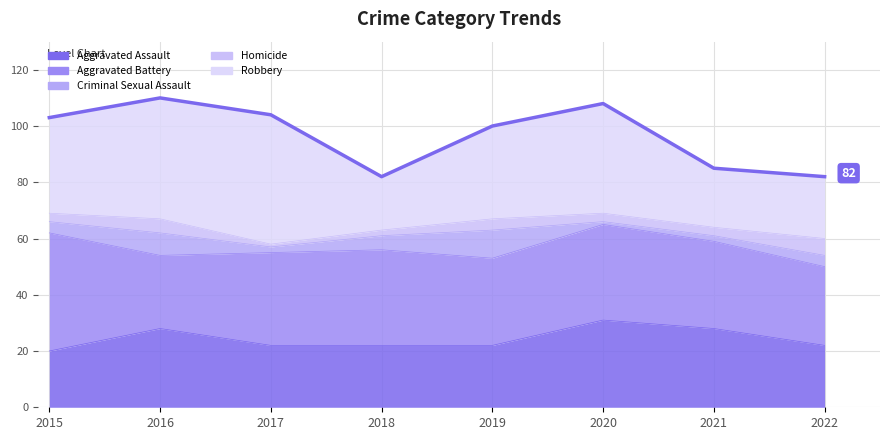

Is the value of Criminal Sexual Assault at 2016 greater than the value of Robbery at 2016?

No